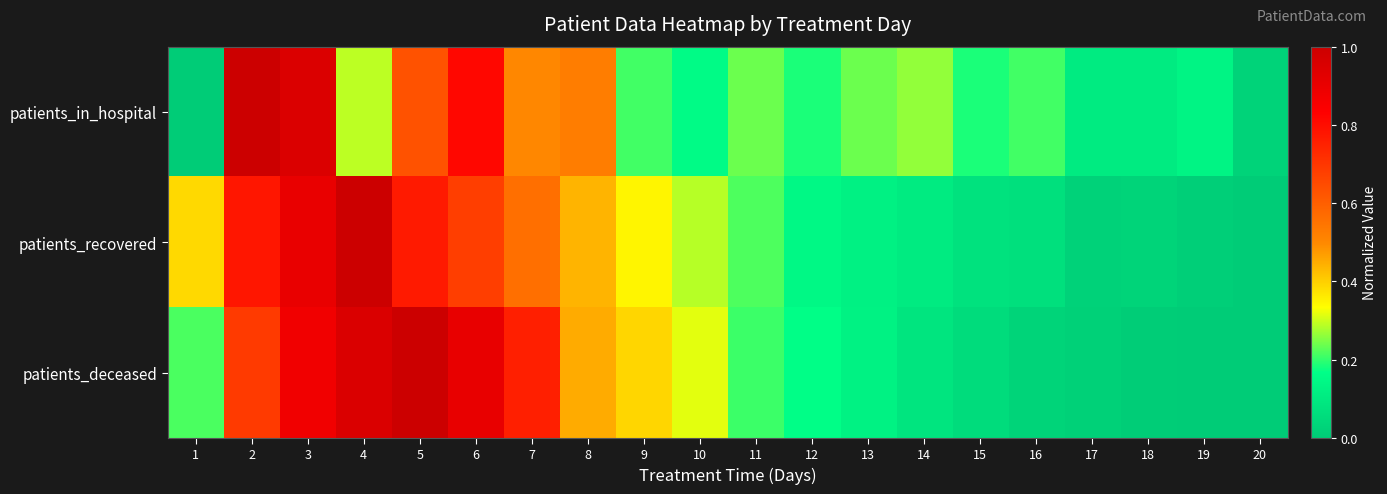

How many data points does each series have?

20